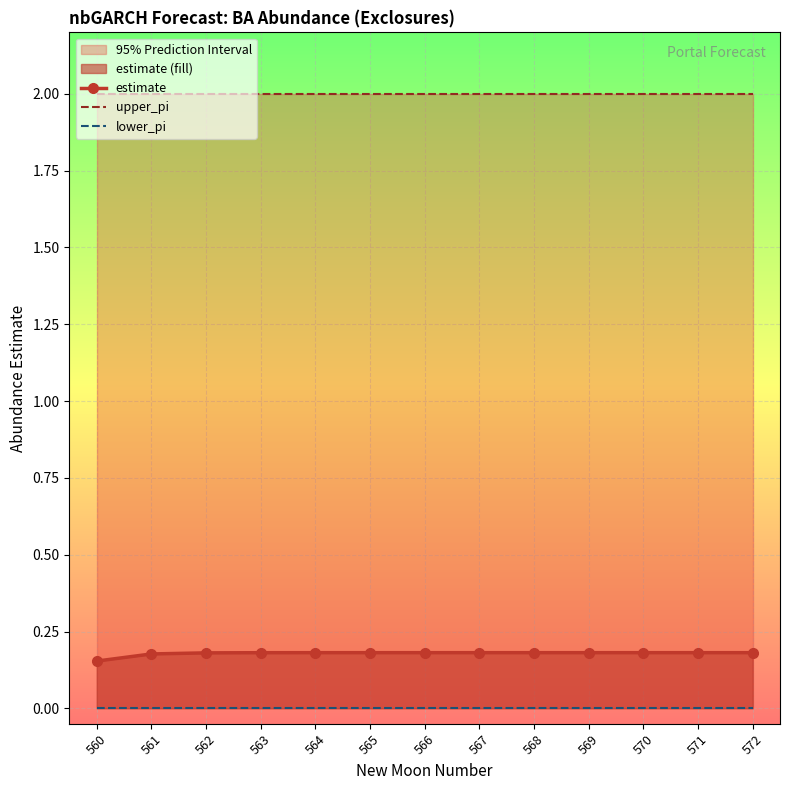

Read the estimate value at 567.

0.2